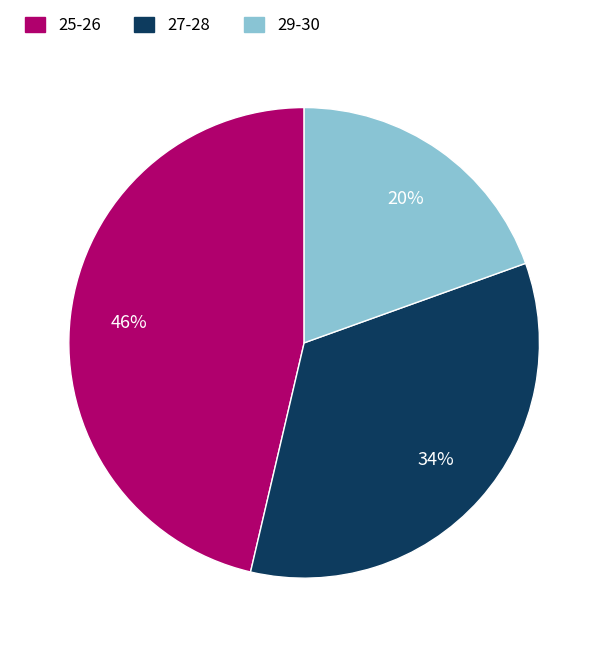

Between 29-30 and 25-26, which is larger?

25-26